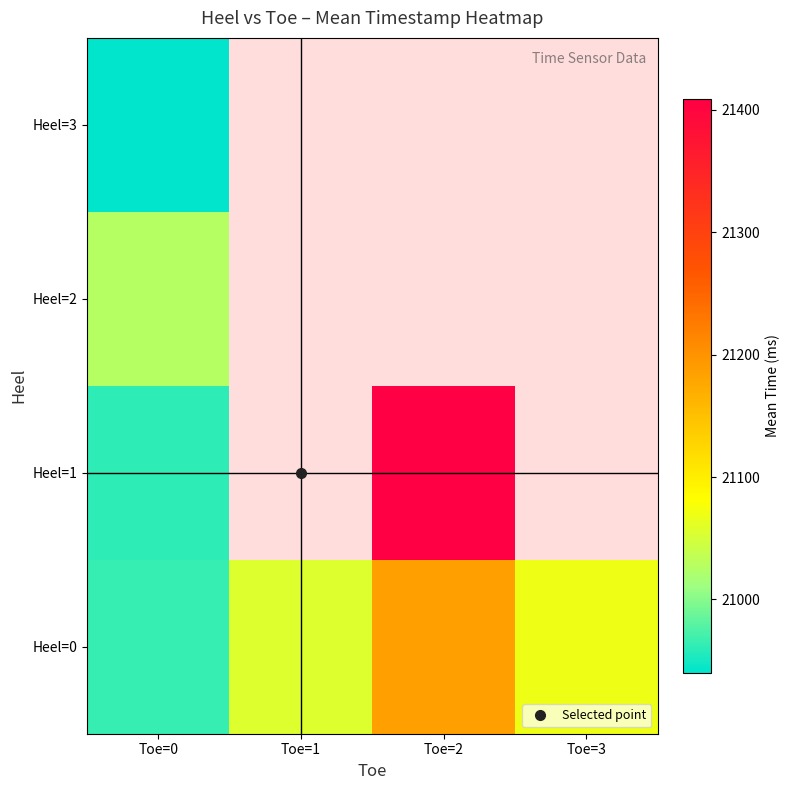

Is the value of Heel=3 at Toe=3 greater than the value of Heel=2 at Toe=1?

No